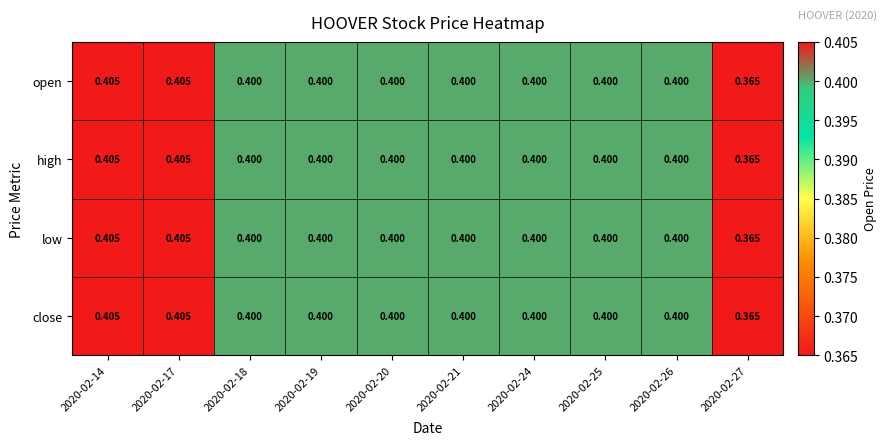

Is the value of open at 2020-02-26 greater than the value of high at 2020-02-27?

Yes